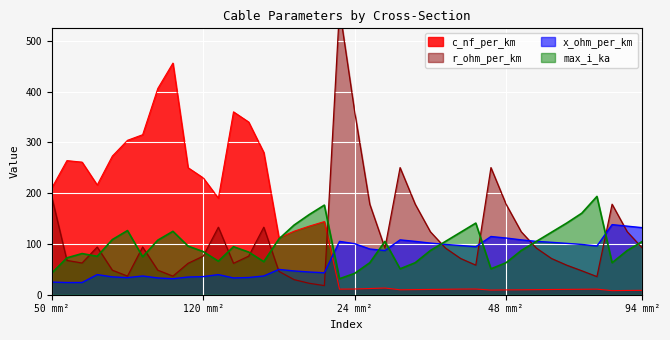

List the series in order of their peak value, highest first.

r_ohm_per_km, c_nf_per_km, max_i_ka, x_ohm_per_km